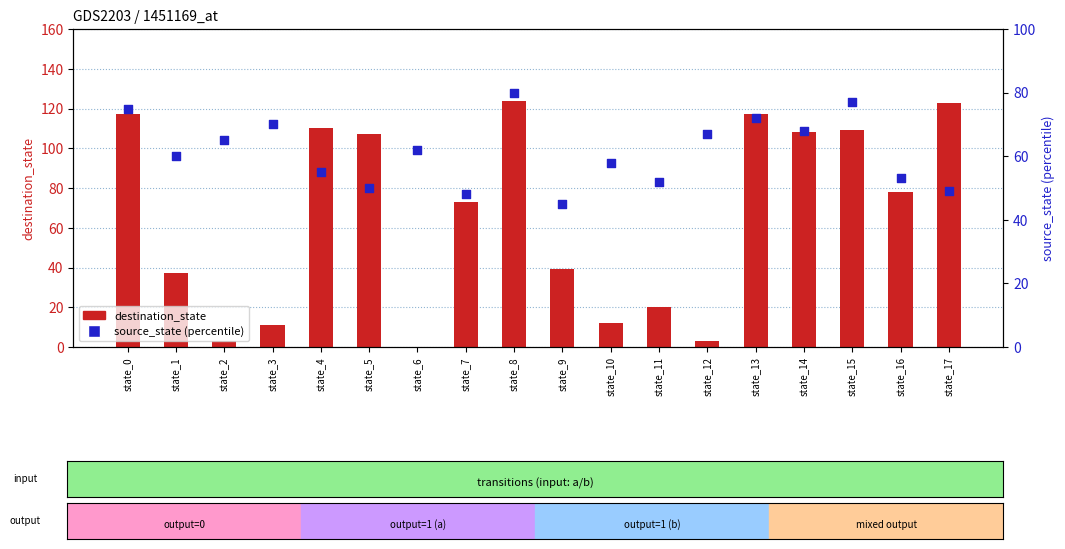

What is the total value across all series at state_4?

165